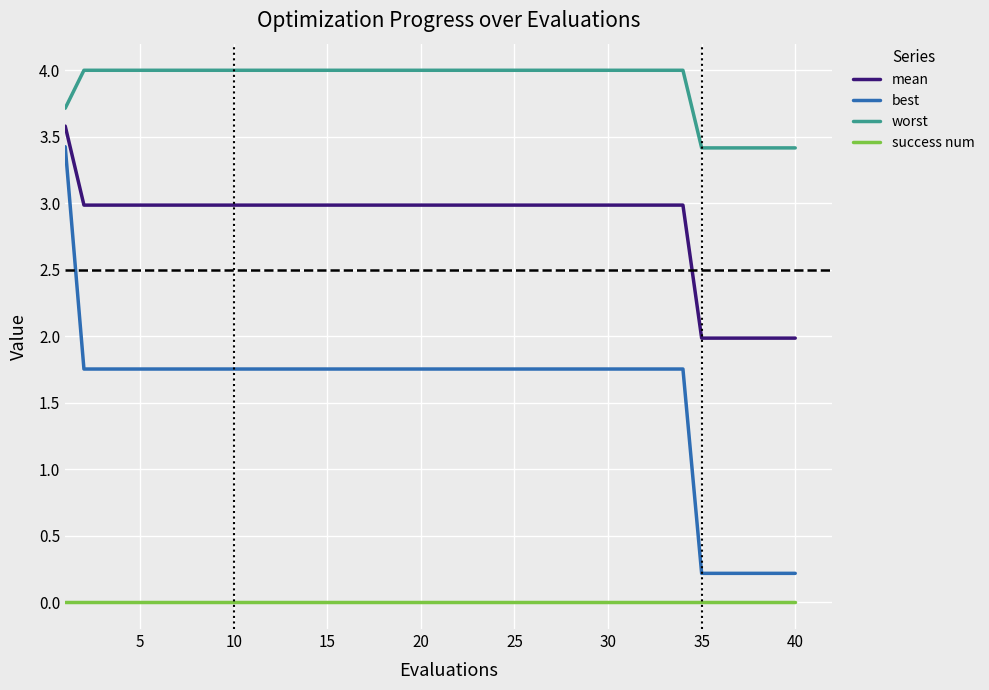

True or false: worst and mean intersect in this chart.

False